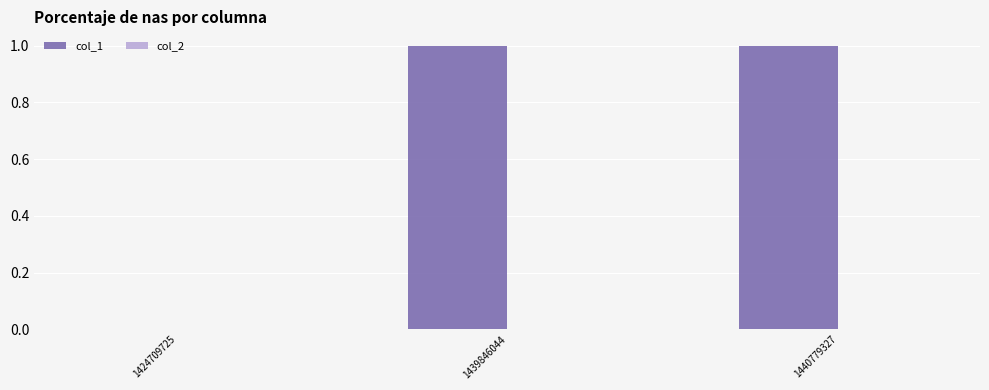

The value at 1439846044 is 1. True or false?

True